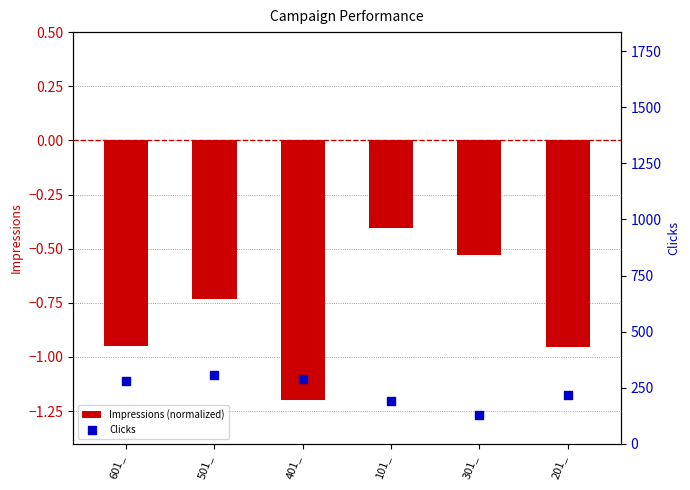

Which series has the largest total across all categories?

Clicks